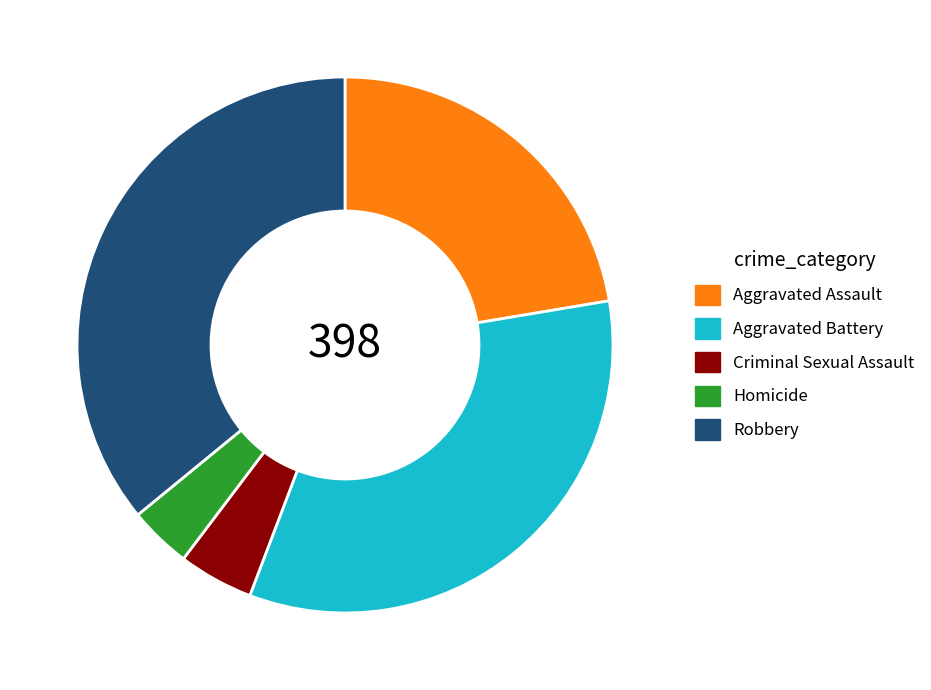

Do Homicide and Aggravated Assault together represent more than half of the pie?

No